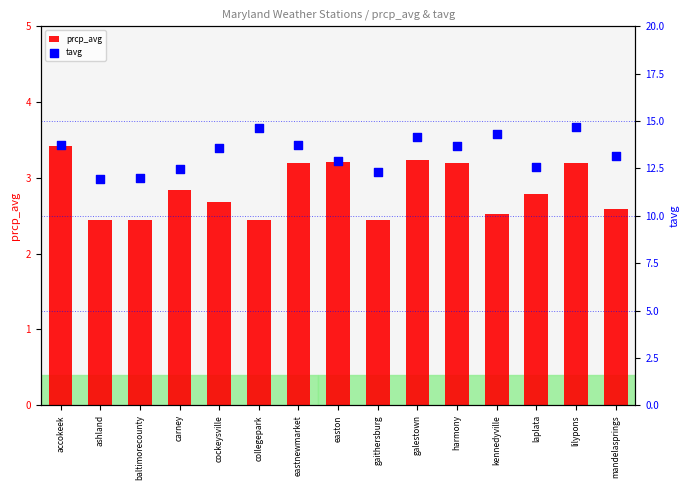

At which category is the sum across all series the highest?

lilypons